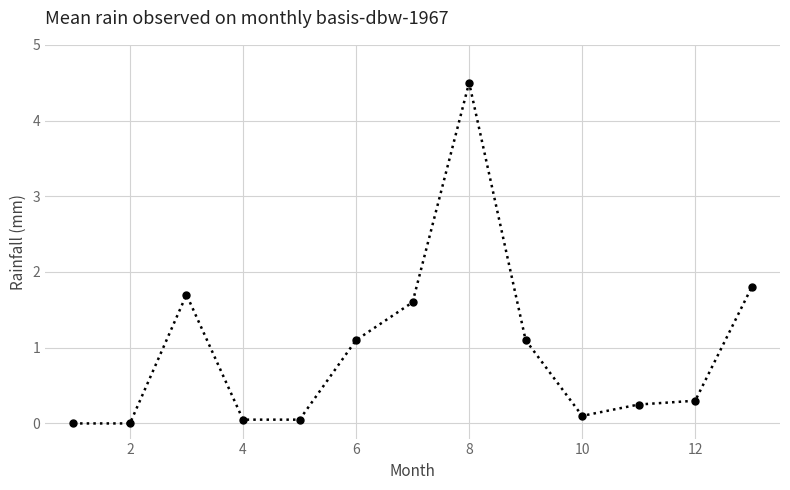

What is the greatest value displayed?

4.5